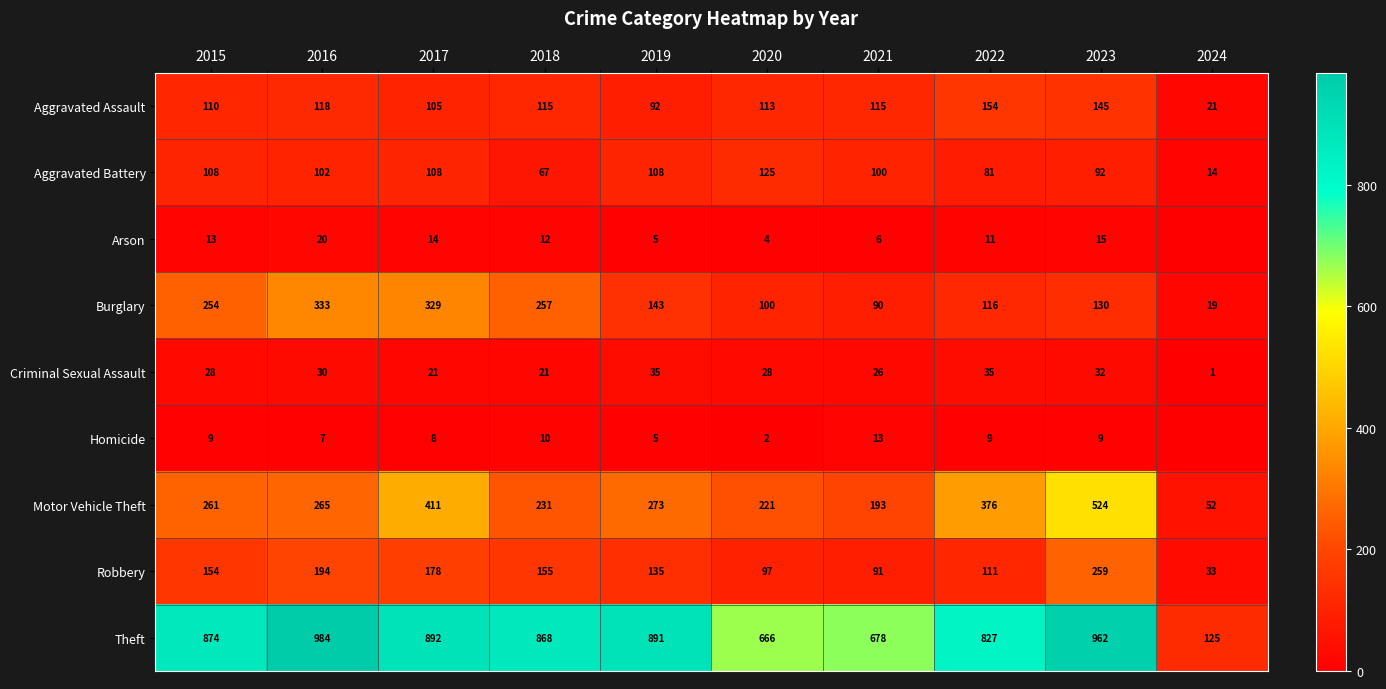

How many categories are shown in the chart?

10